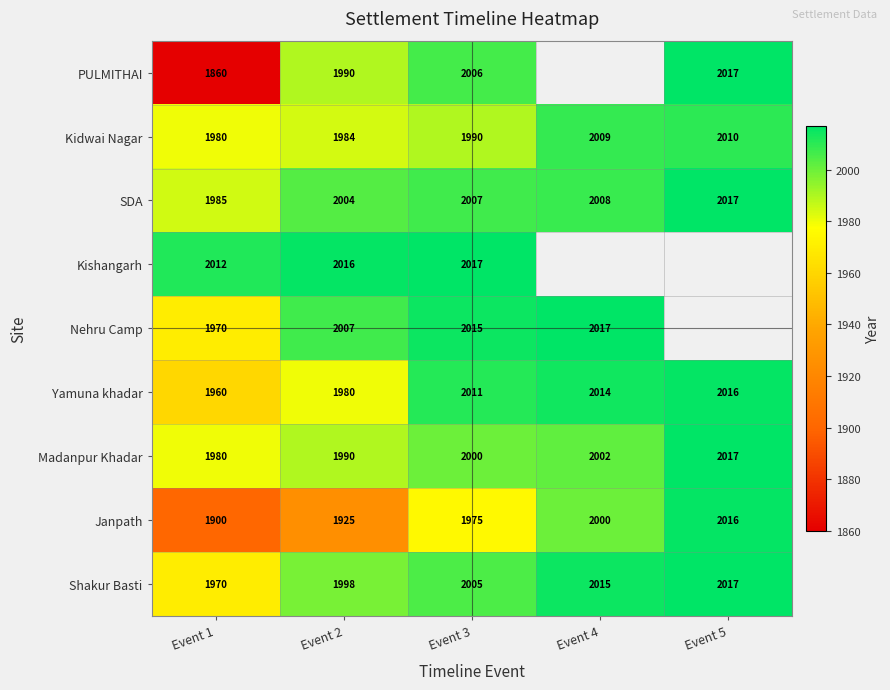

What is the difference between the Shakur Basti values at Event 2 and Event 5?

19